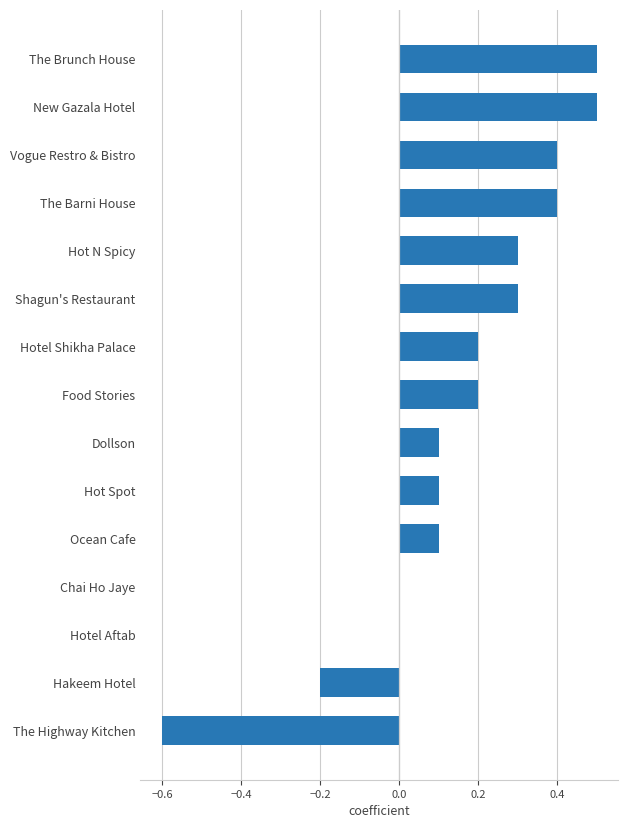

Count the number of categories in the chart.

15